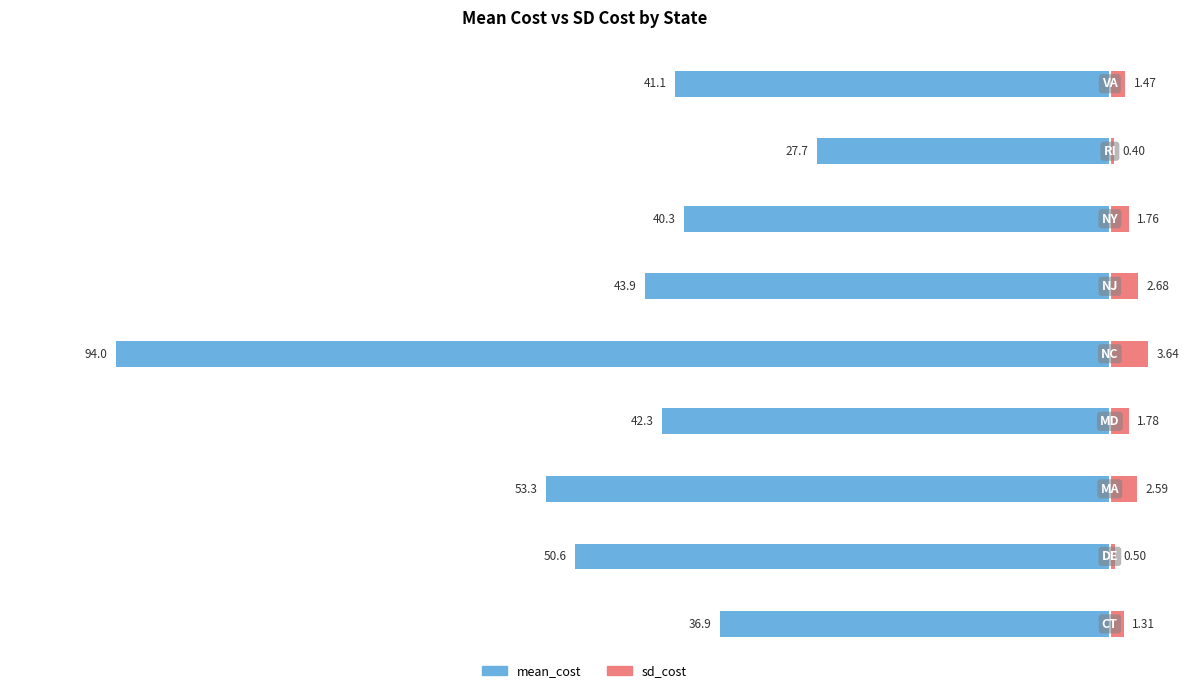

Reading left to right, list all the values displayed in this chart.

mean_cost: -36.9	-50.6	-53.3	-42.3	-94.0	-43.9	-40.3	-27.7	-41.1
sd_cost: 1.3	0.5	2.6	1.8	3.6	2.7	1.8	0.4	1.5